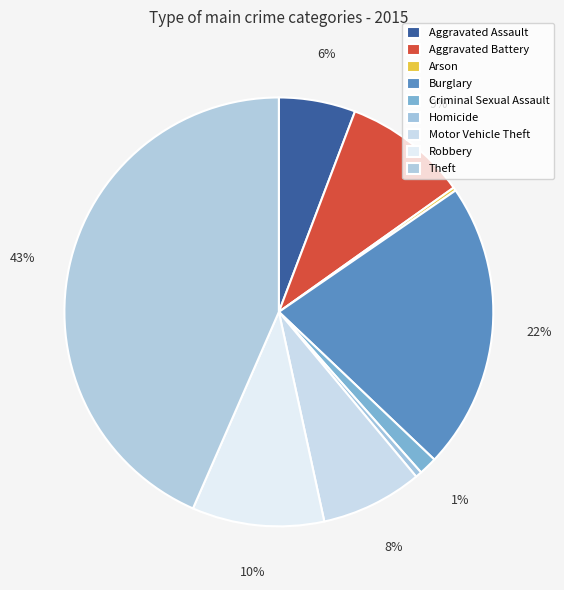

Approximately how many times larger is the value at Aggravated Battery compared to Aggravated Assault?

1.6